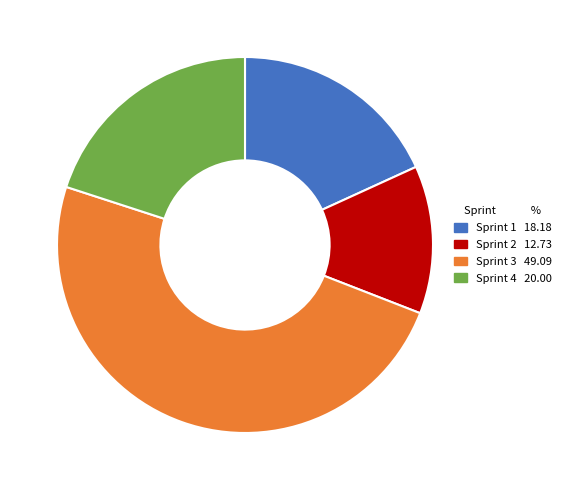

How many slices are in this pie chart?

4